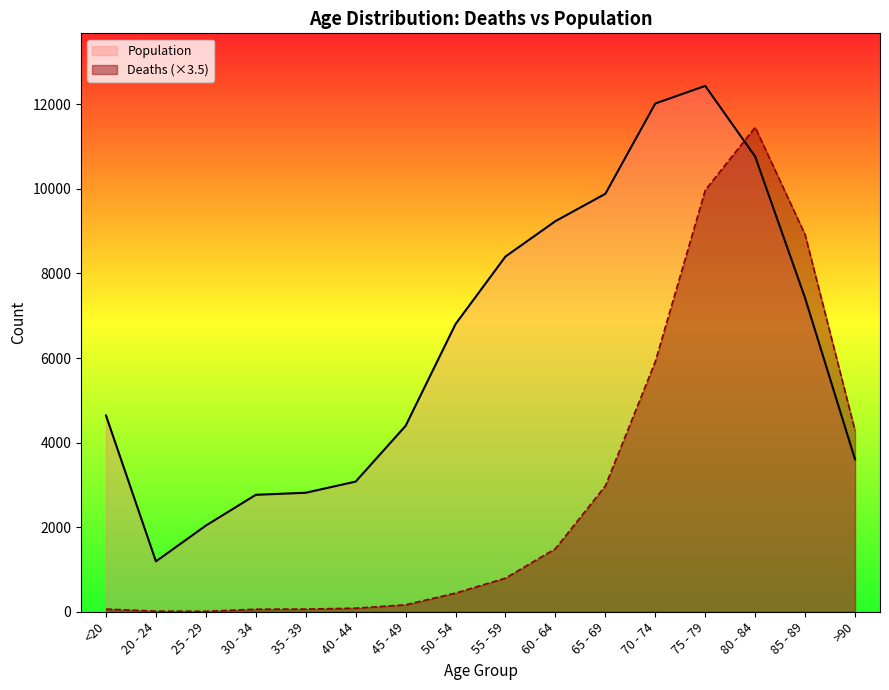

What is the approximate value of Population at 75 - 79?

12434.0